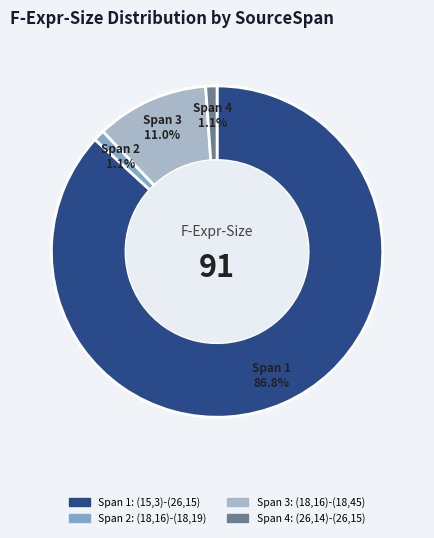

Does any single category account for the majority?

Yes